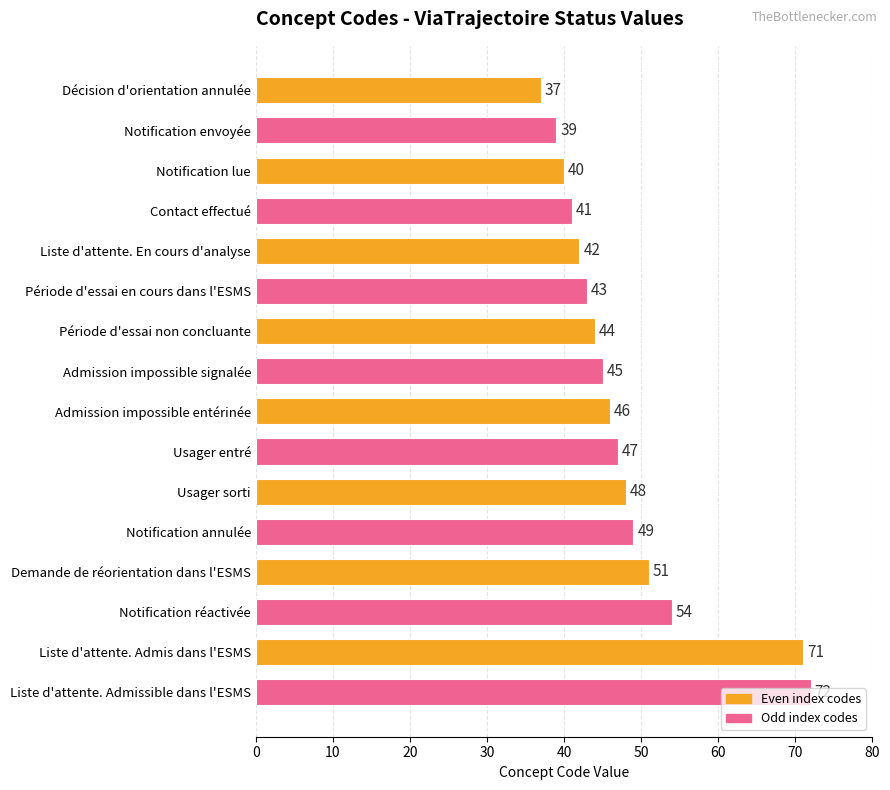

What is the average value?

48